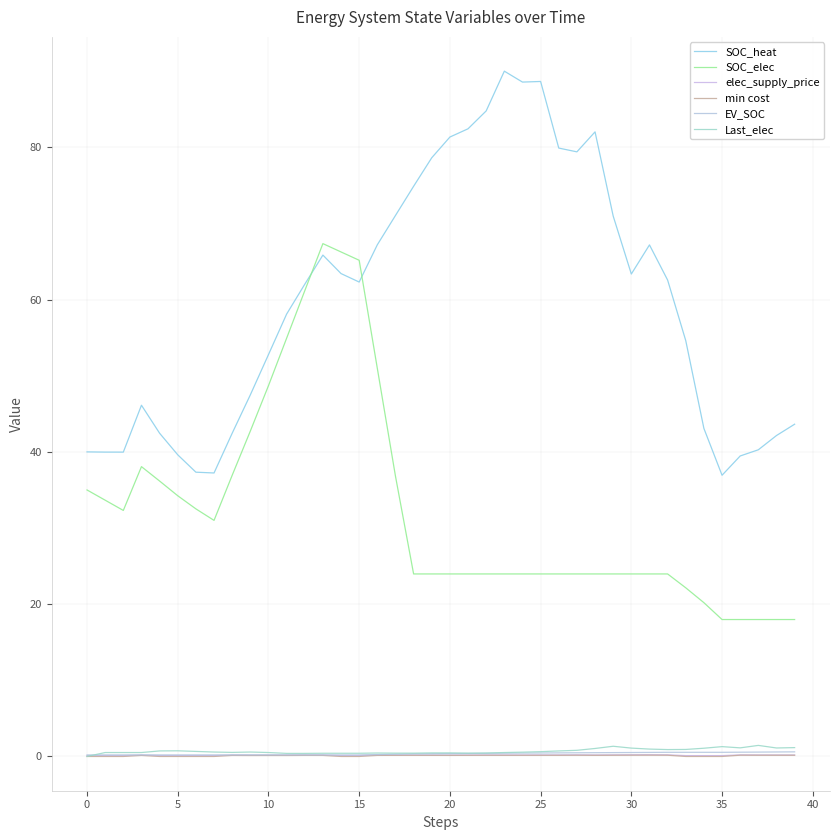

True or false: Last_elec and SOC_elec cross at least once.

False